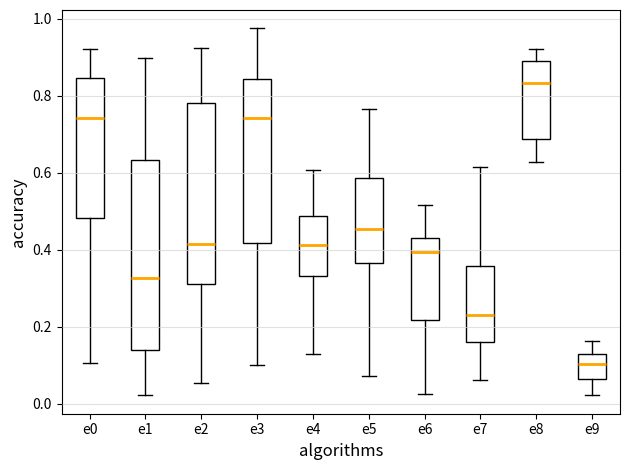

Which box has the highest median line?

e8